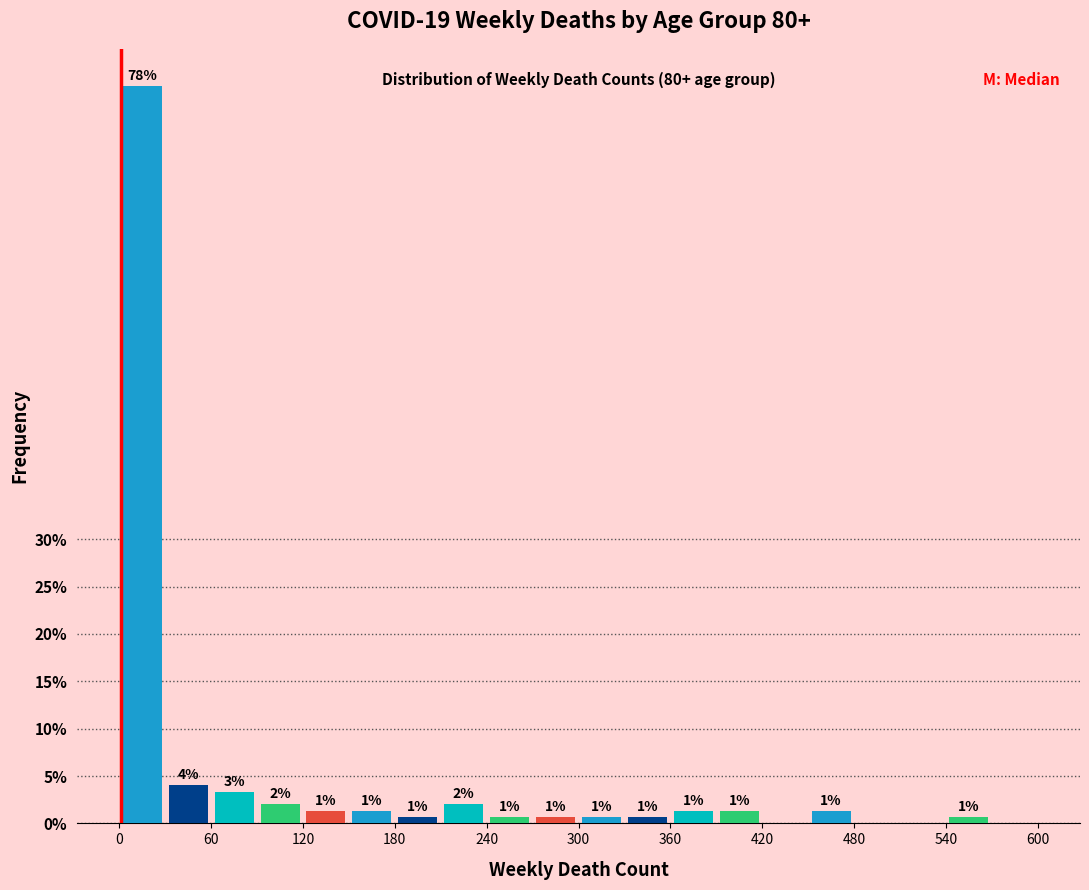

Read against the x-axis, roughly where is the centre of the tallest bar?

20